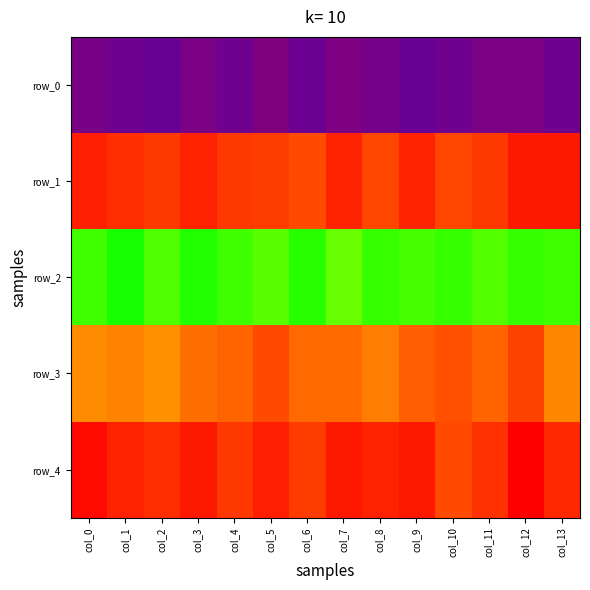

What is the spread (max minus min) of values at col_6?

0.2